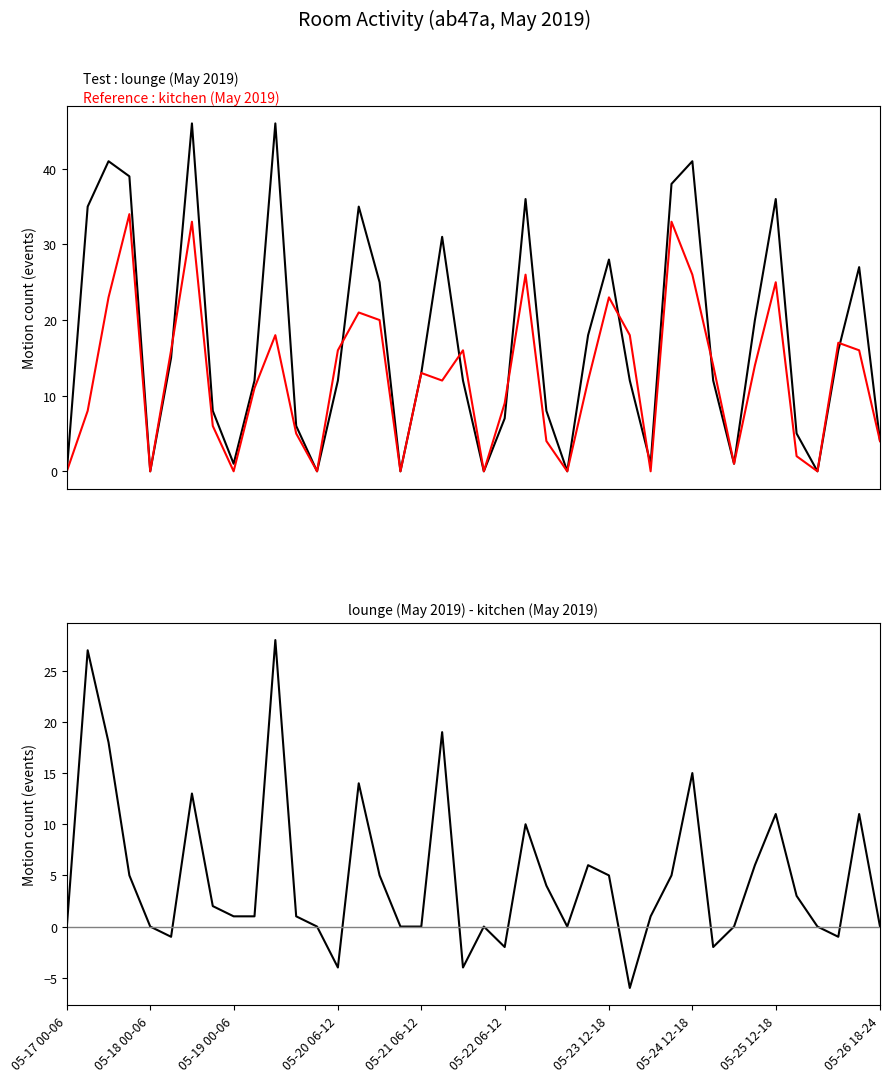

How many positive values does the lounge series have?

33